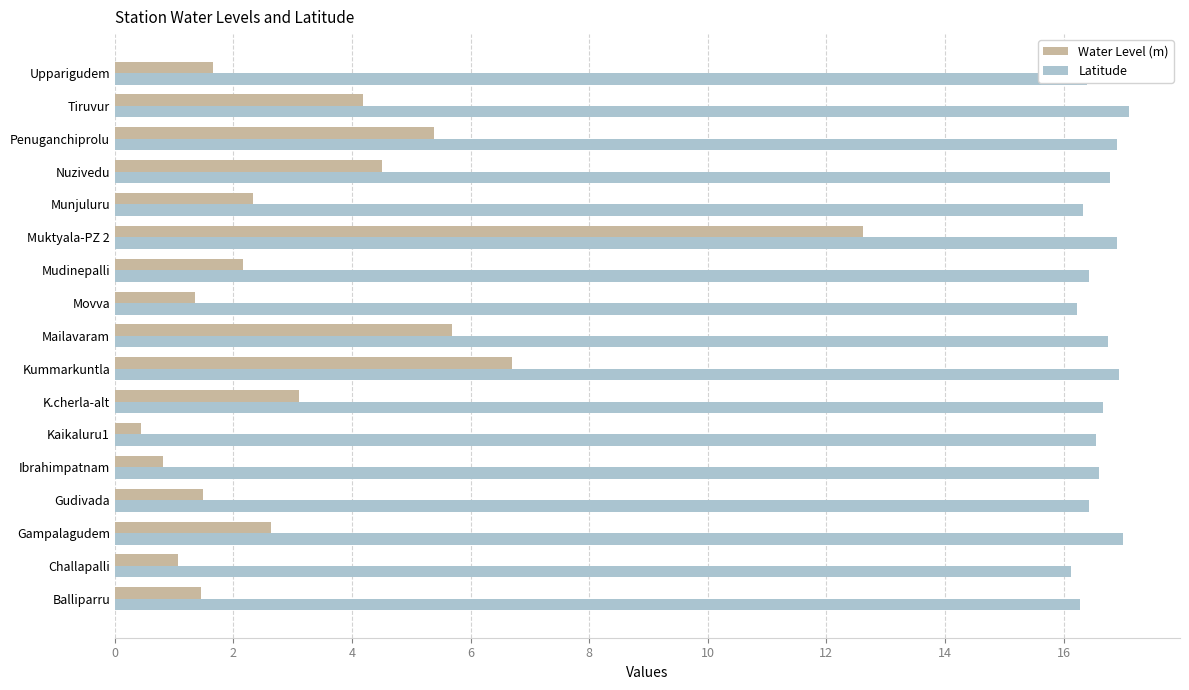

Which series has the widest spread of values?

Water Level (m)